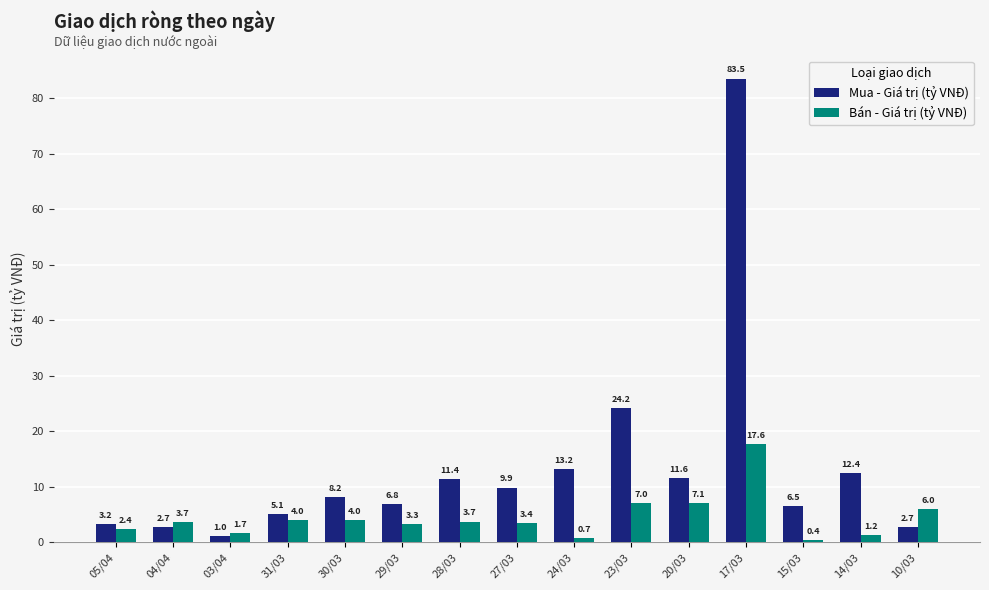

Are the bars horizontal?

No